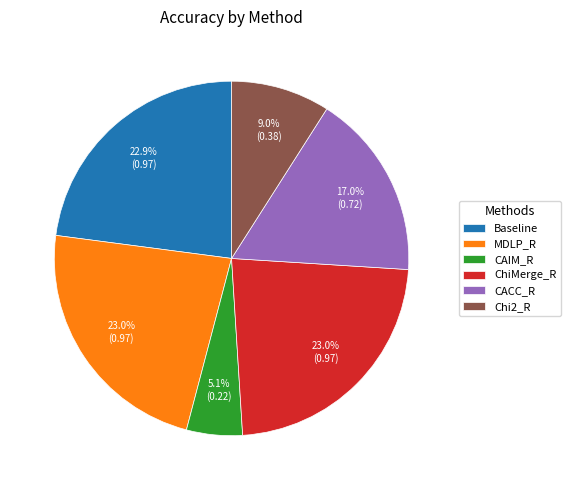

To the nearest percent, what is the difference between the largest and smallest slice percentages?

18%